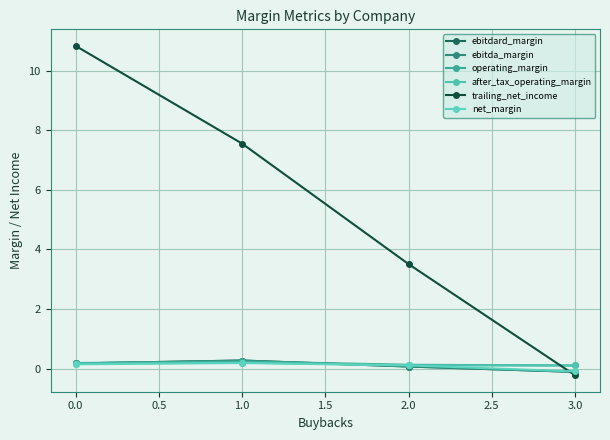

The after_tax_operating_margin series shows 0.2 at 0.0. True or false?

True